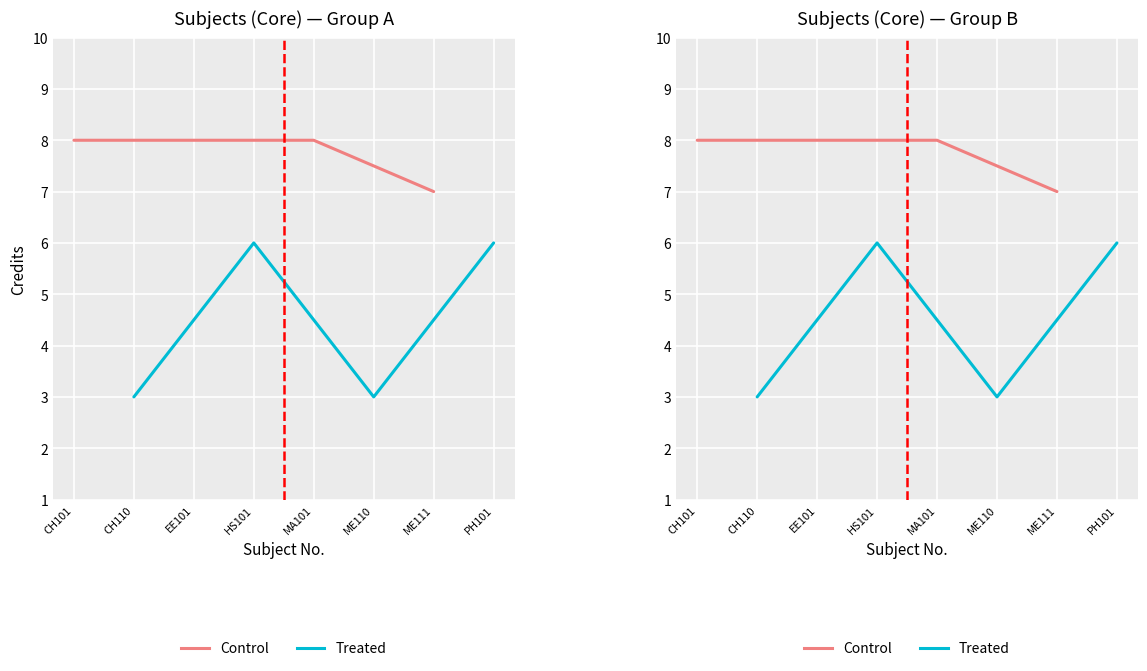

The value of Treated at ME110 is 5. True or false?

False